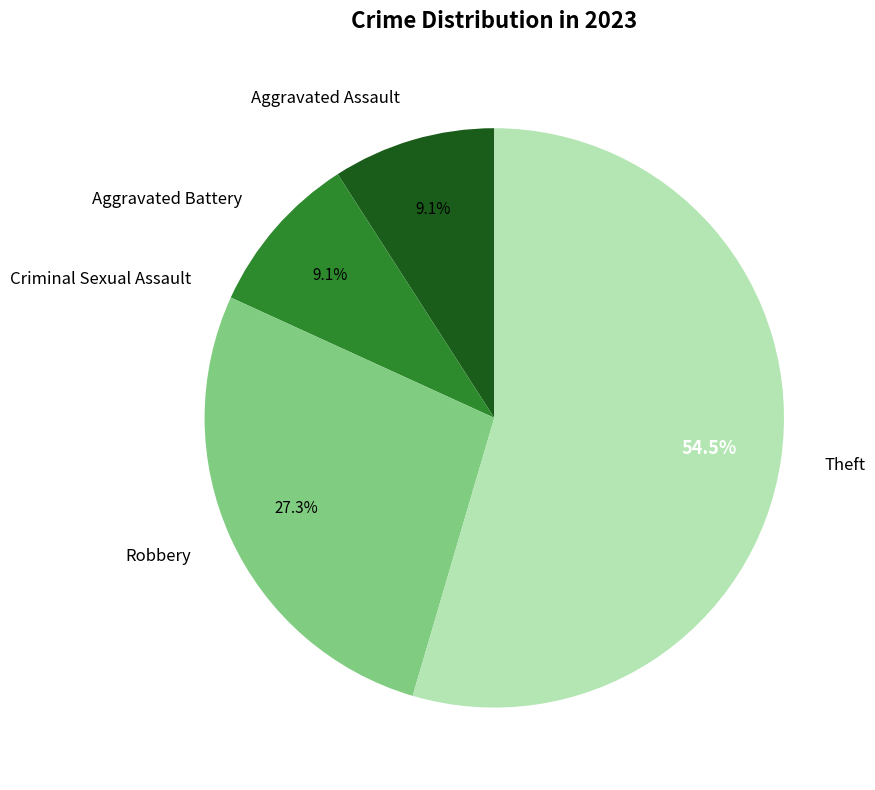

Which category has the biggest portion of the pie?

Theft